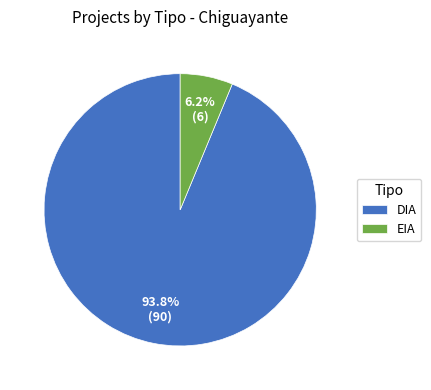

Rank the categories by value from lowest to highest.

EIA, DIA